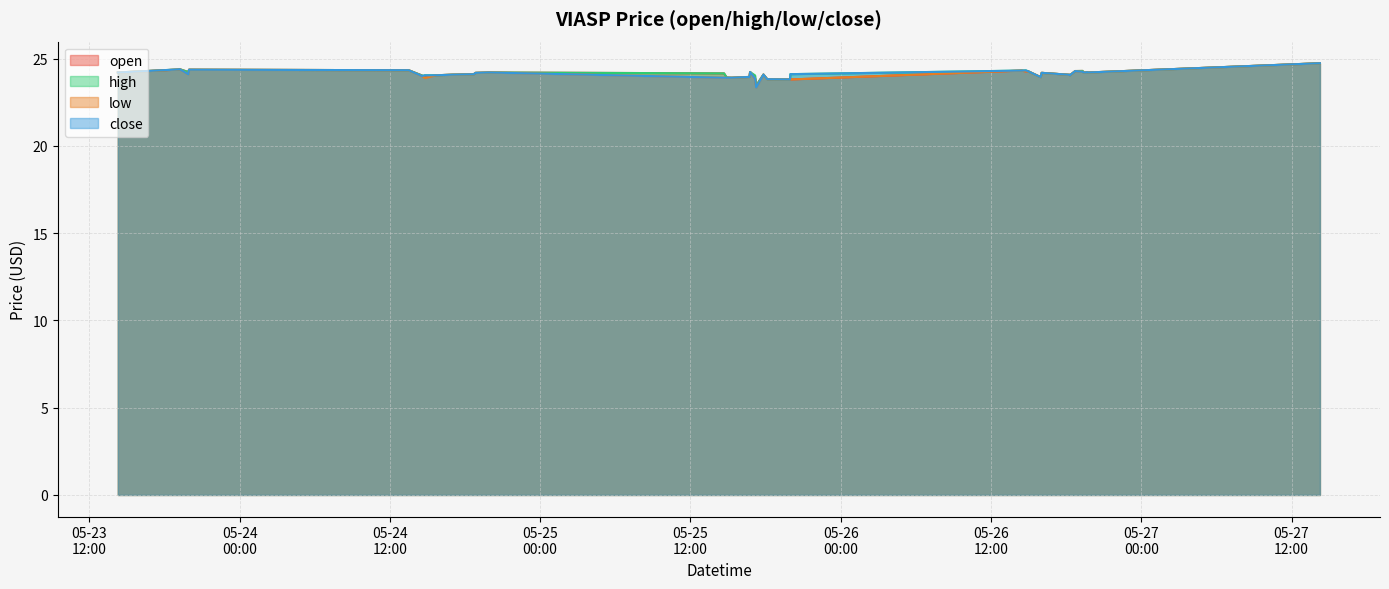

Reading left to right, transcribe all the data shown in this chart.

high: 24.2	24.4	24.4	24.2	24.4	24.3	24.0	24.0	24.0	24.0	24.1	24.1	24.2	24.2	24.2	24.1	23.9	23.9	23.9	24.2	24.0	23.4	24.1	23.8	23.8	24.1	24.3	24.3	24.3	23.9	24.2	24.1	24.0	24.3	24.3	24.2	24.2	24.2	24.2	24.7
low: 24.2	24.4	24.4	24.1	24.4	24.3	24.0	24.0	23.9	24.0	24.1	24.1	24.2	24.2	24.2	23.9	23.9	23.9	23.9	24.2	23.8	23.3	24.1	23.8	23.8	23.8	24.3	24.3	24.3	23.9	24.2	24.1	24.0	24.3	24.2	24.2	24.2	24.2	24.2	24.7
close: 24.2	24.4	24.4	24.1	24.4	24.3	24.0	24.0	24.0	24.0	24.1	24.1	24.2	24.2	24.2	23.9	23.9	23.9	23.9	24.2	23.9	23.3	24.1	23.8	23.8	24.1	24.3	24.3	24.3	23.9	24.2	24.1	24.0	24.3	24.2	24.2	24.2	24.2	24.2	24.7
open: 24.2	24.4	24.4	24.2	24.4	24.3	24.0	24.0	23.9	24.0	24.1	24.1	24.2	24.2	24.2	24.1	23.9	23.9	23.9	24.2	23.9	23.4	24.1	23.8	23.8	23.8	24.3	24.3	24.3	23.9	24.2	24.1	24.0	24.3	24.3	24.2	24.2	24.2	24.2	24.7